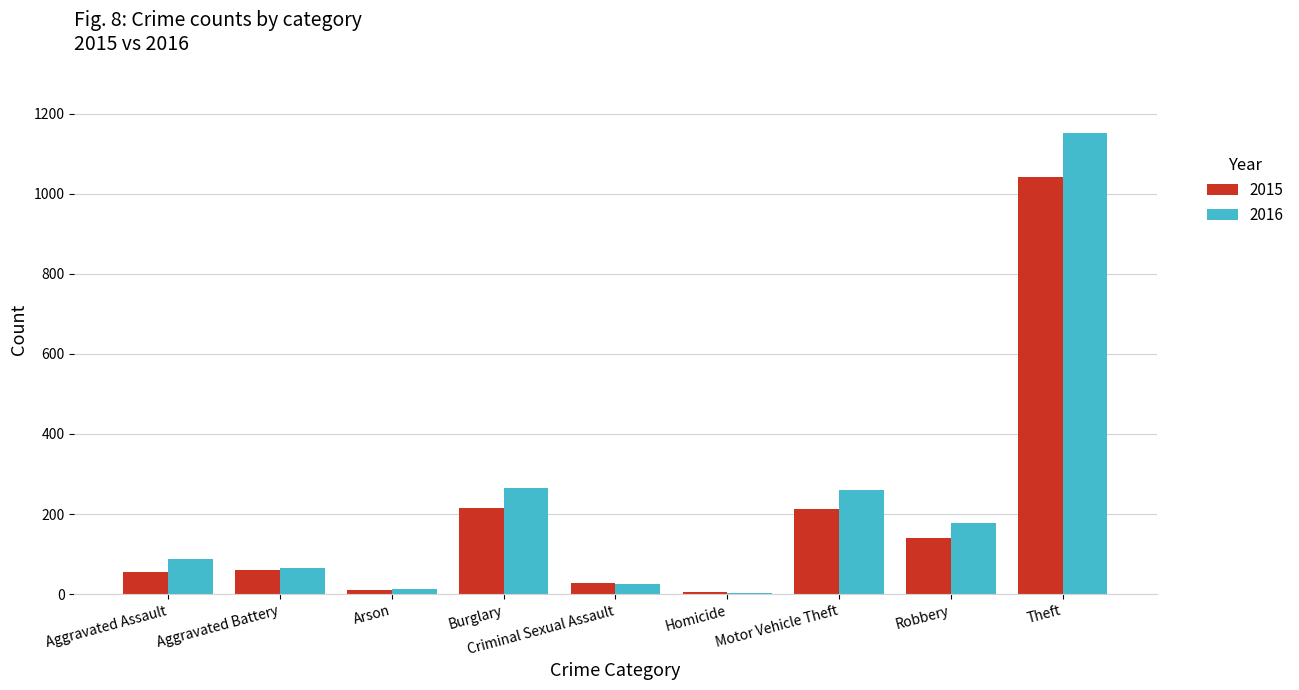

List the series in order of their peak value, lowest first.

2015, 2016